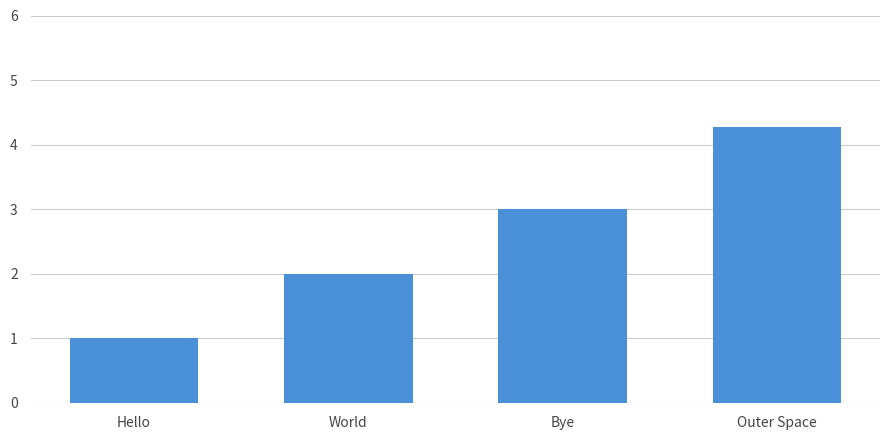

Reading left to right, extract all data points from this chart.

1.0	2.0	3.0	4.3